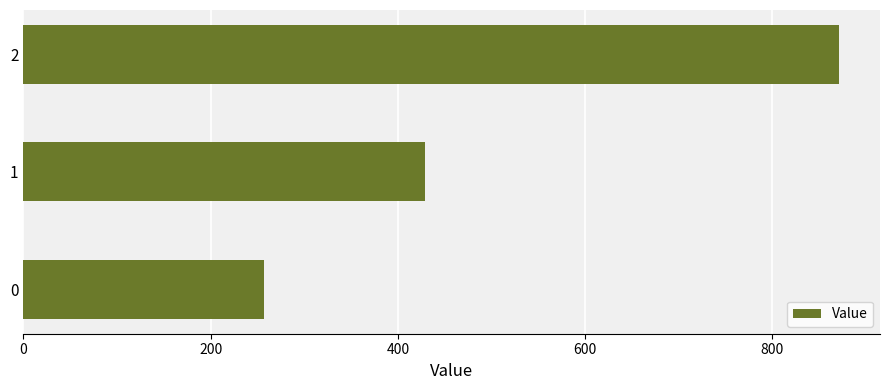

The chart shows a value of 367.9 at 0. True or false?

False